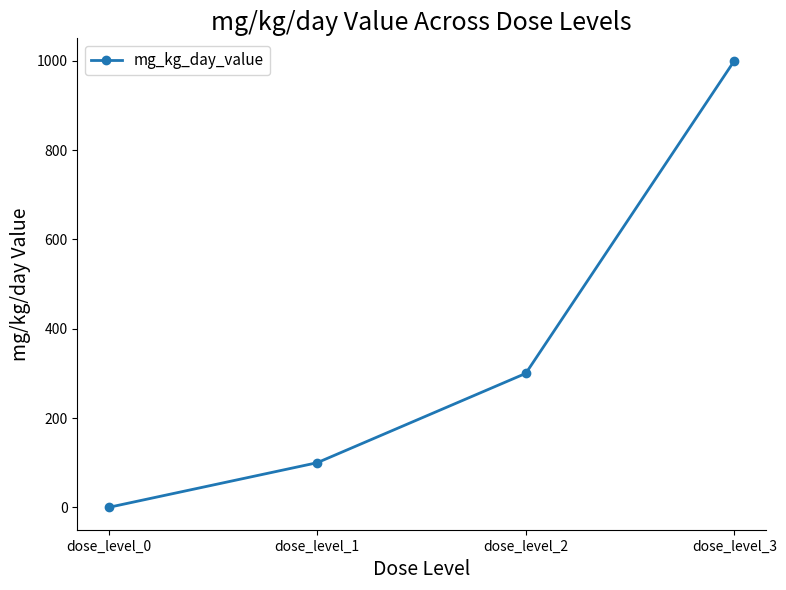

Which has a higher value, dose_level_1 or dose_level_0?

dose_level_1